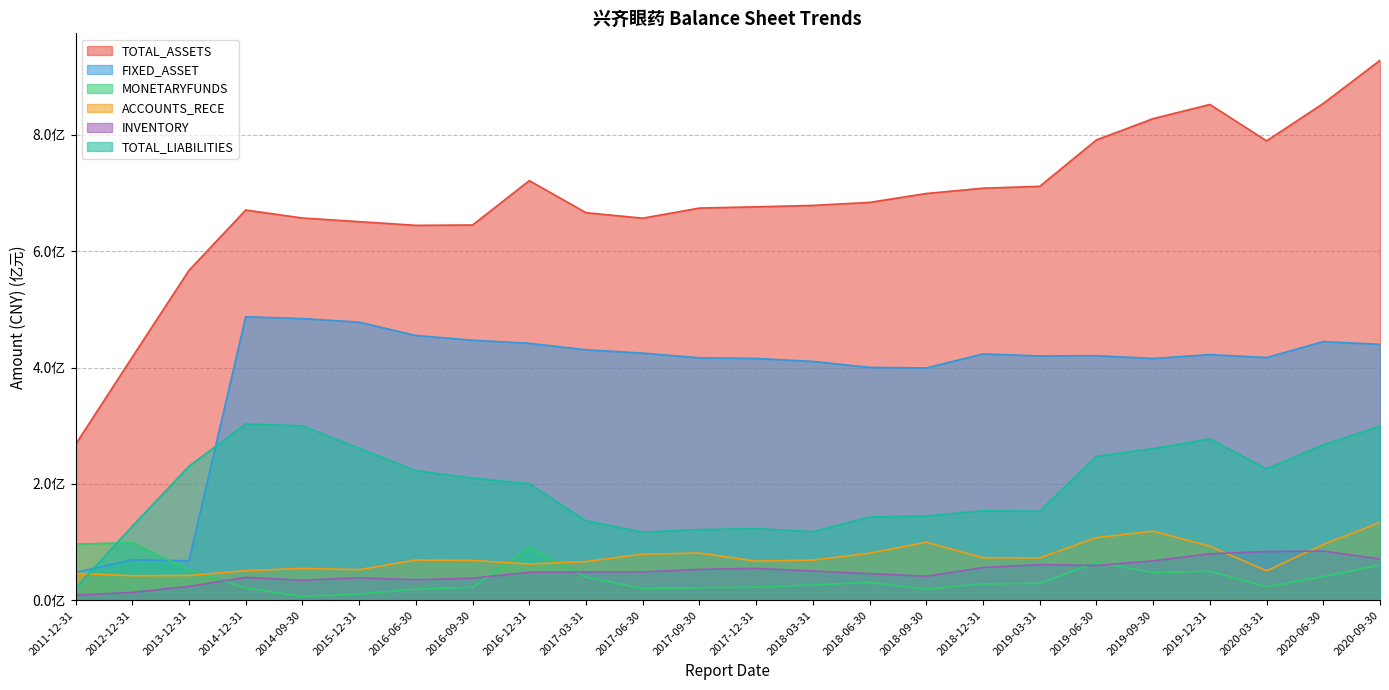

What is the approximate value of FIXED_ASSET at 2017-12-31?

415731179.2